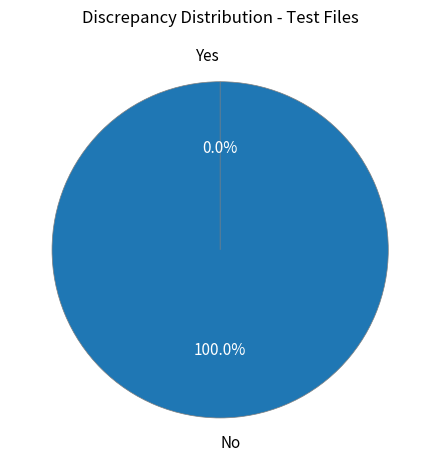

Does ВЕТЧИНА НЕЖНАЯ 2,6 account for over 50% of the chart?

No